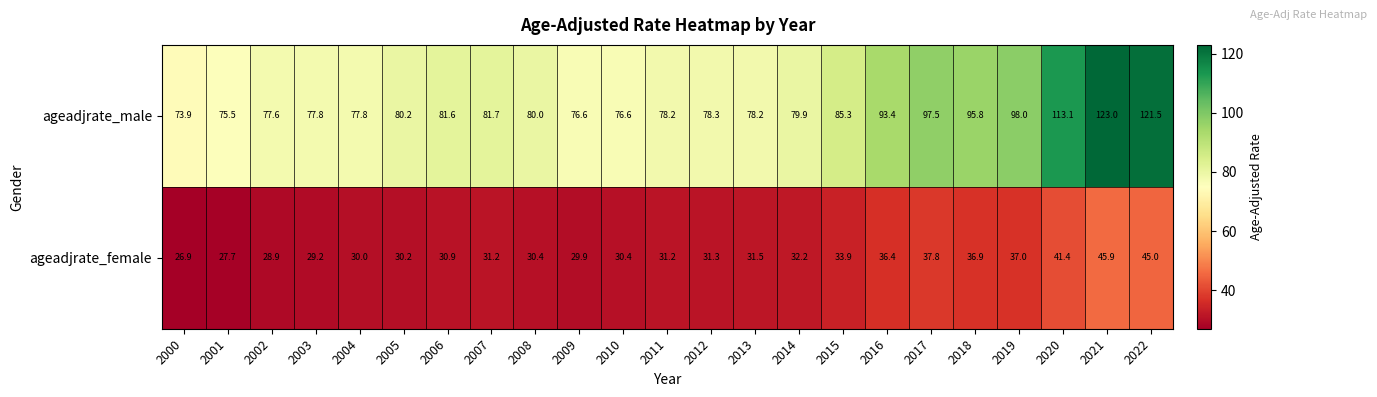

Read the ageadjrate_female value at 2007.

31.2